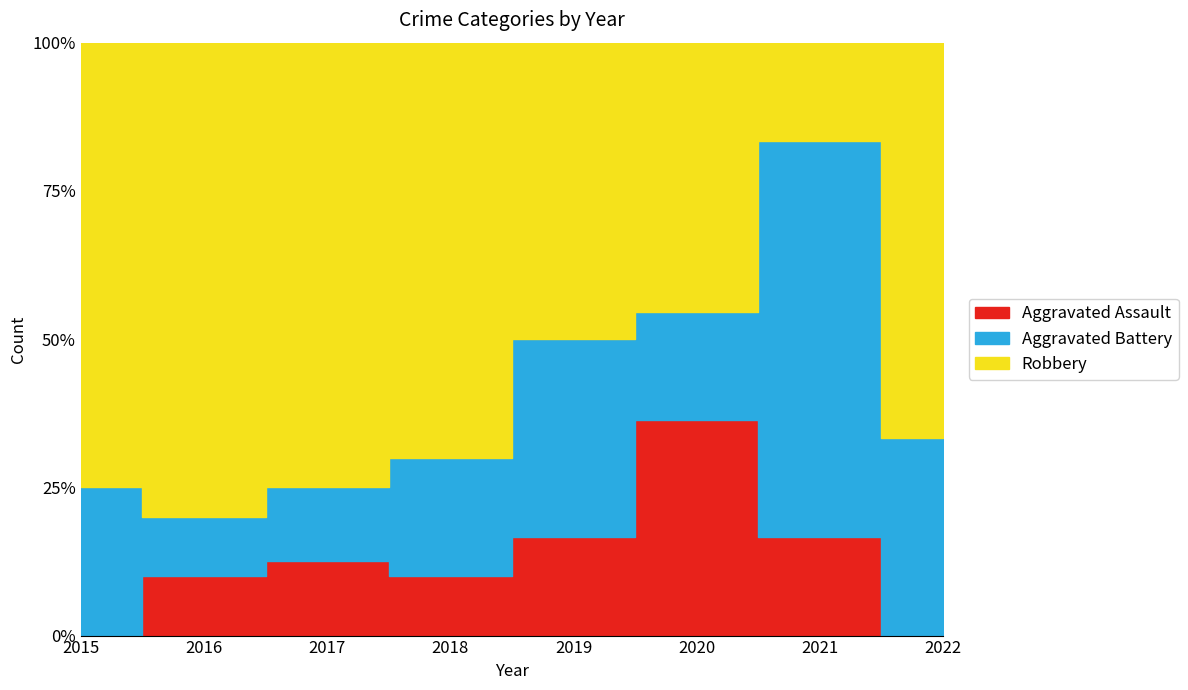

The value of Robbery at 2019 is 3. True or false?

True